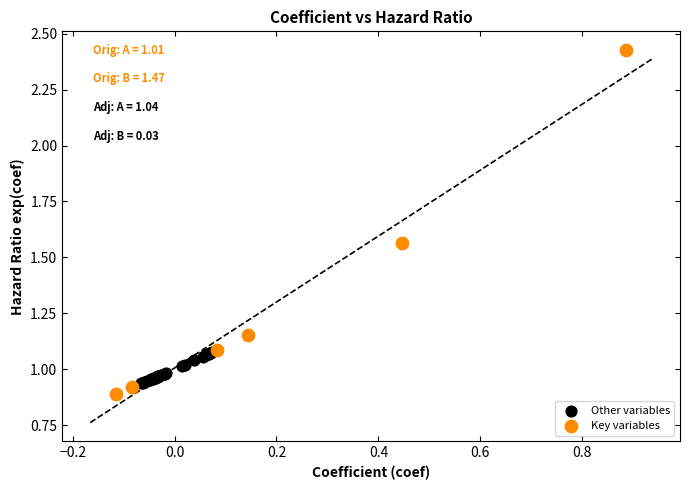

Which series contains the highest Y value?

Key variables